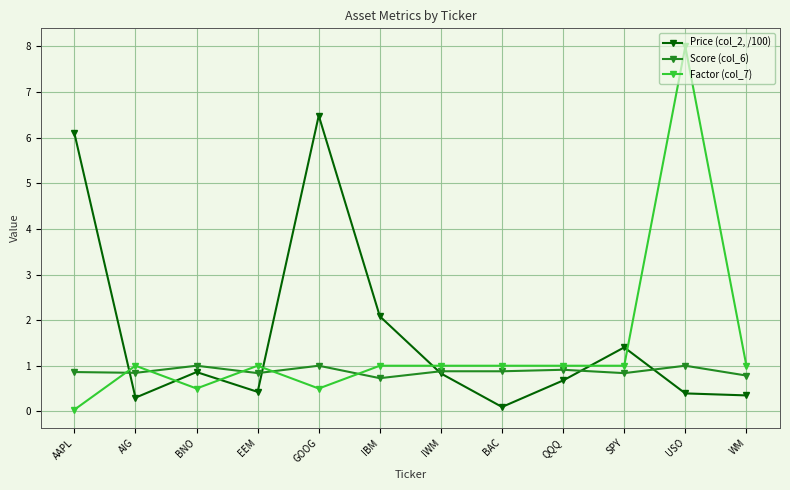

Which category has the highest value in the Factor (col_7) series?

USO